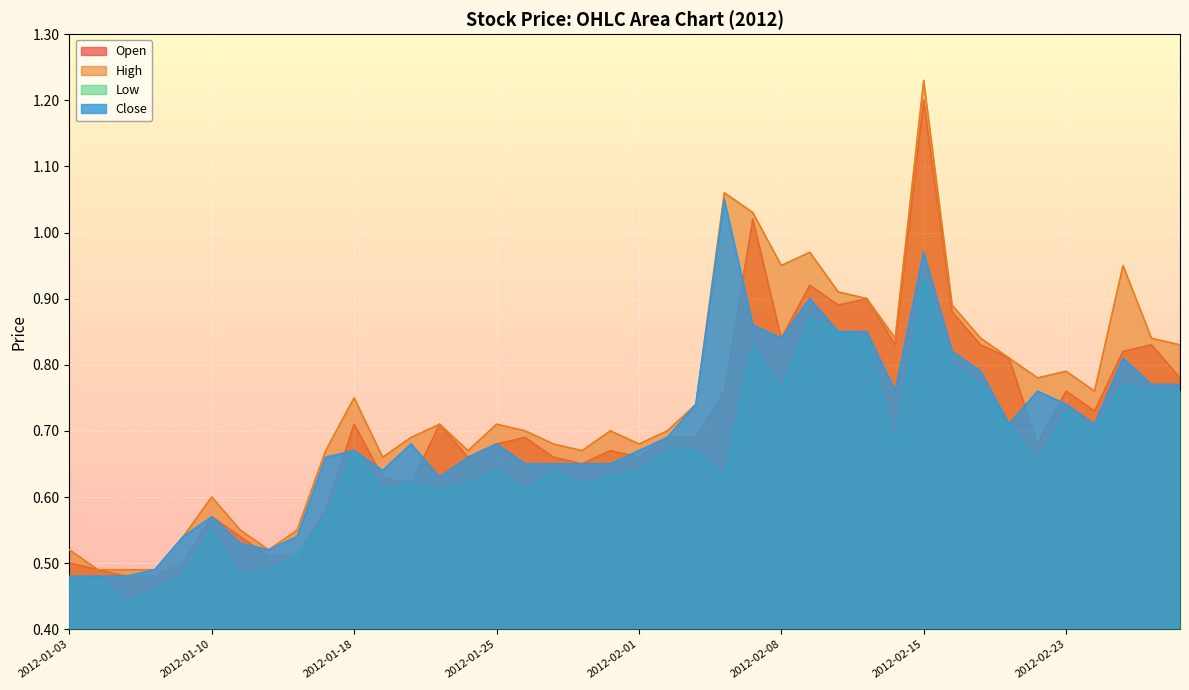

The Open series shows 0.6 at 2012-01-20. True or false?

True